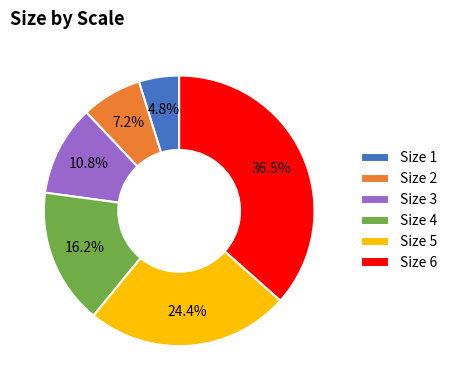

Rank the categories by value from highest to lowest.

Size 6, Size 5, Size 4, Size 3, Size 2, Size 1